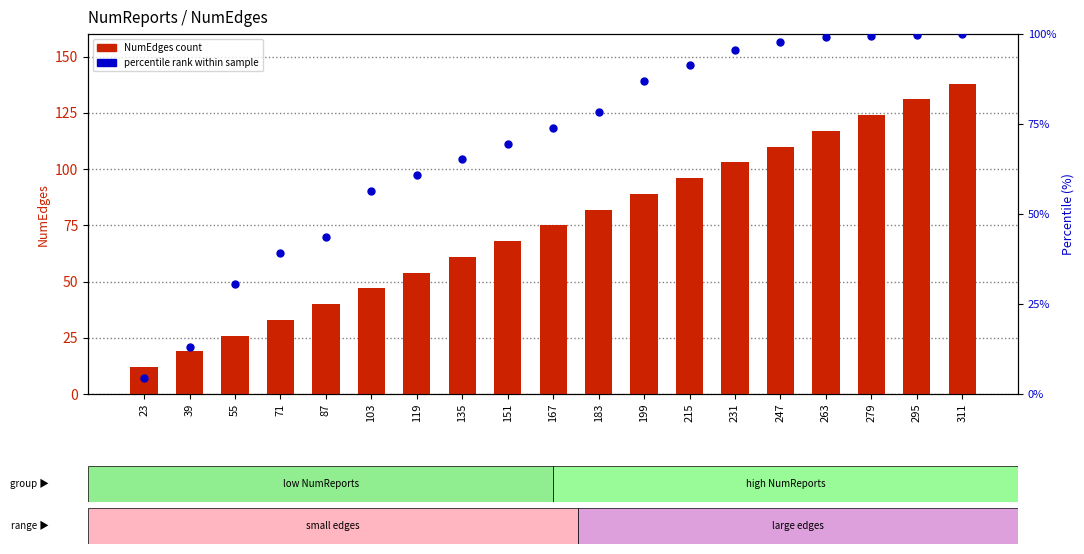

Which series reaches the maximum Y coordinate?

NumEdges